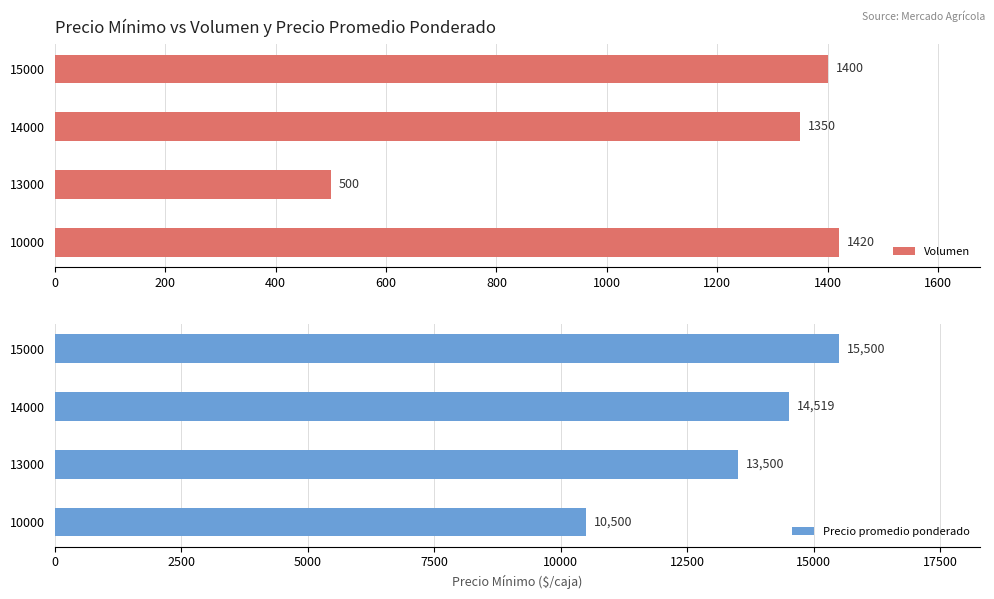

Read the Volumen value at 10000, to the nearest 50.

1400